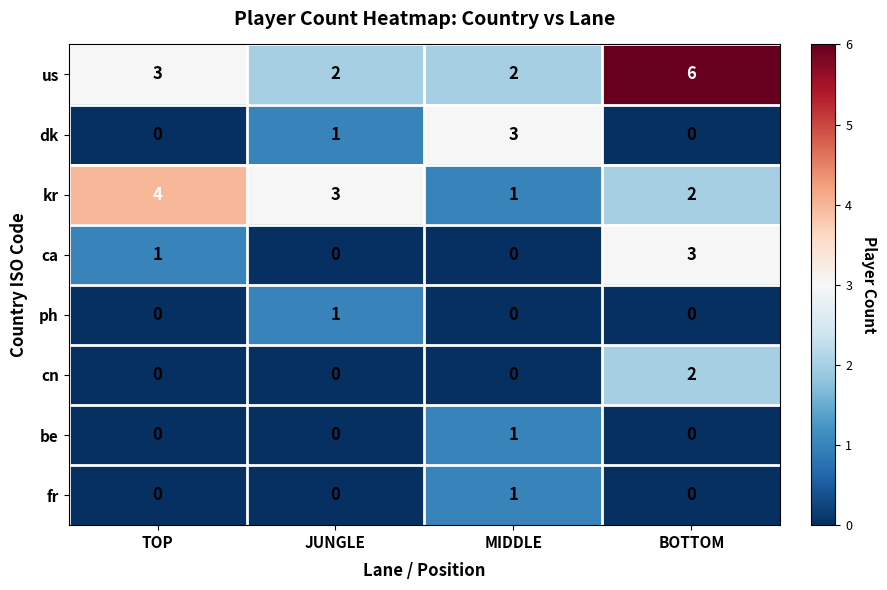

How many be values are between 0 and 1?

4